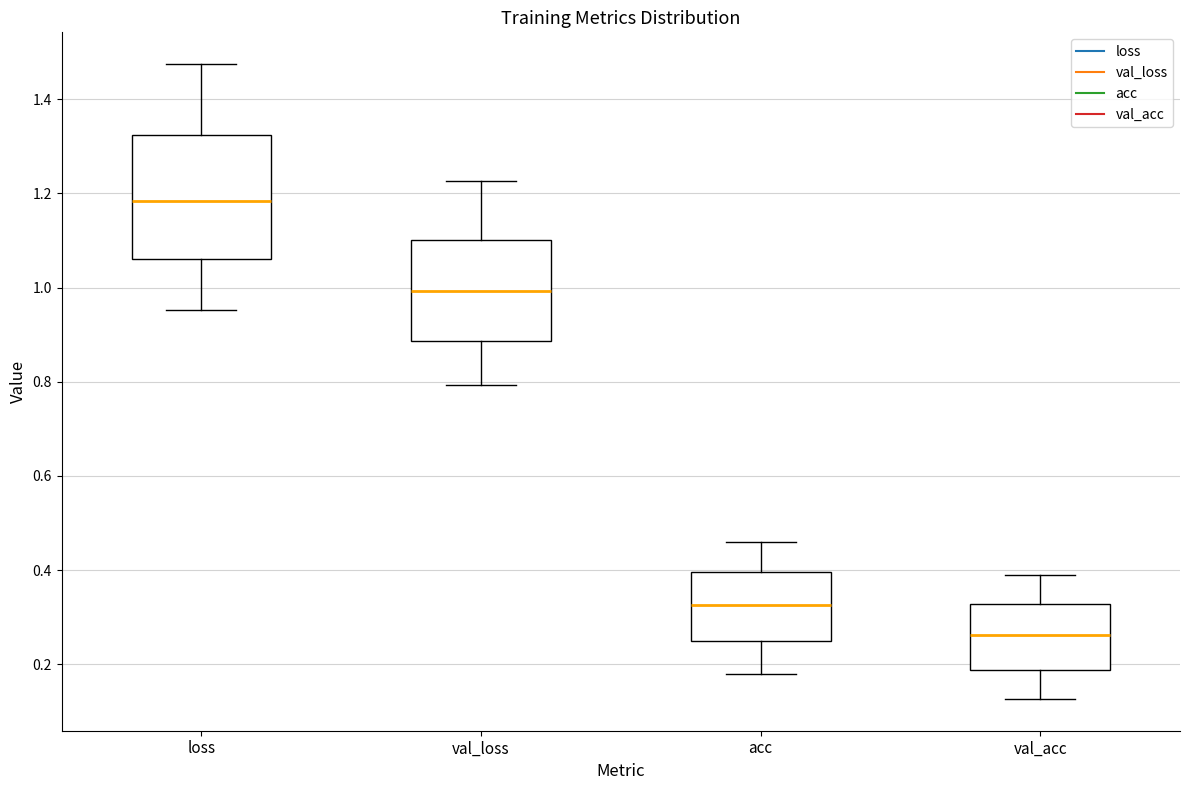

Comparing the boxes themselves (not the whiskers), which one is the tallest?

loss